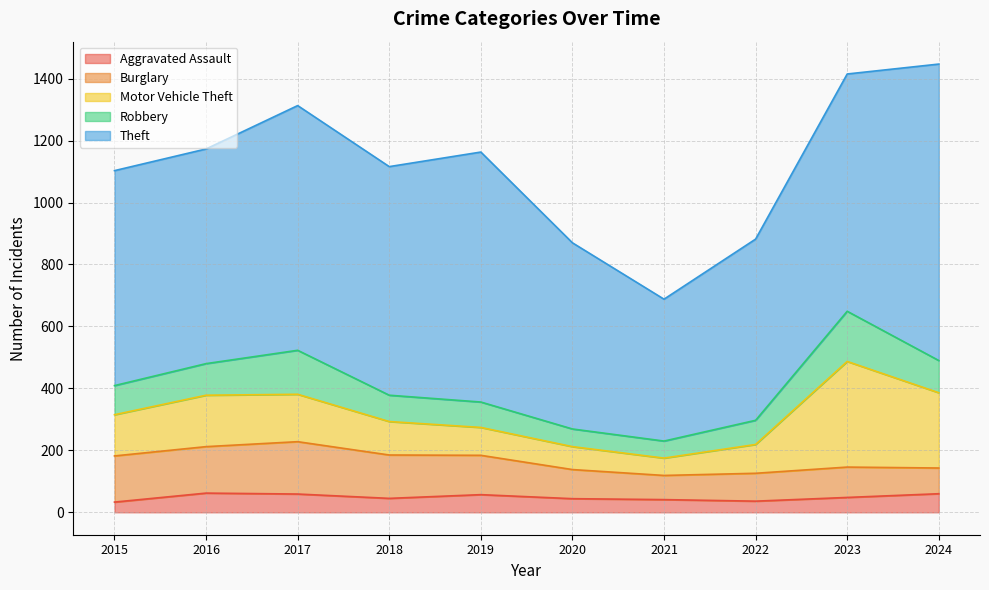

Is it true that Motor Vehicle Theft equals 146 at 2024?

False